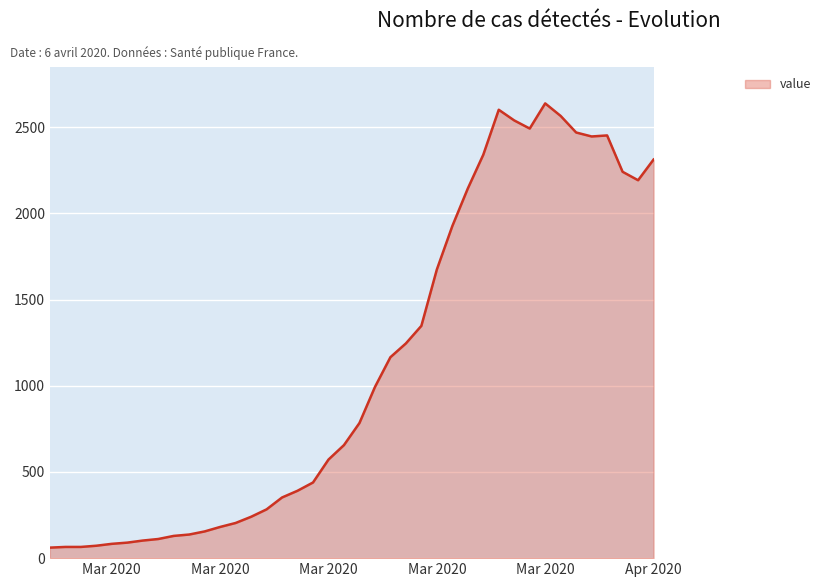

What is the smallest value displayed?

61